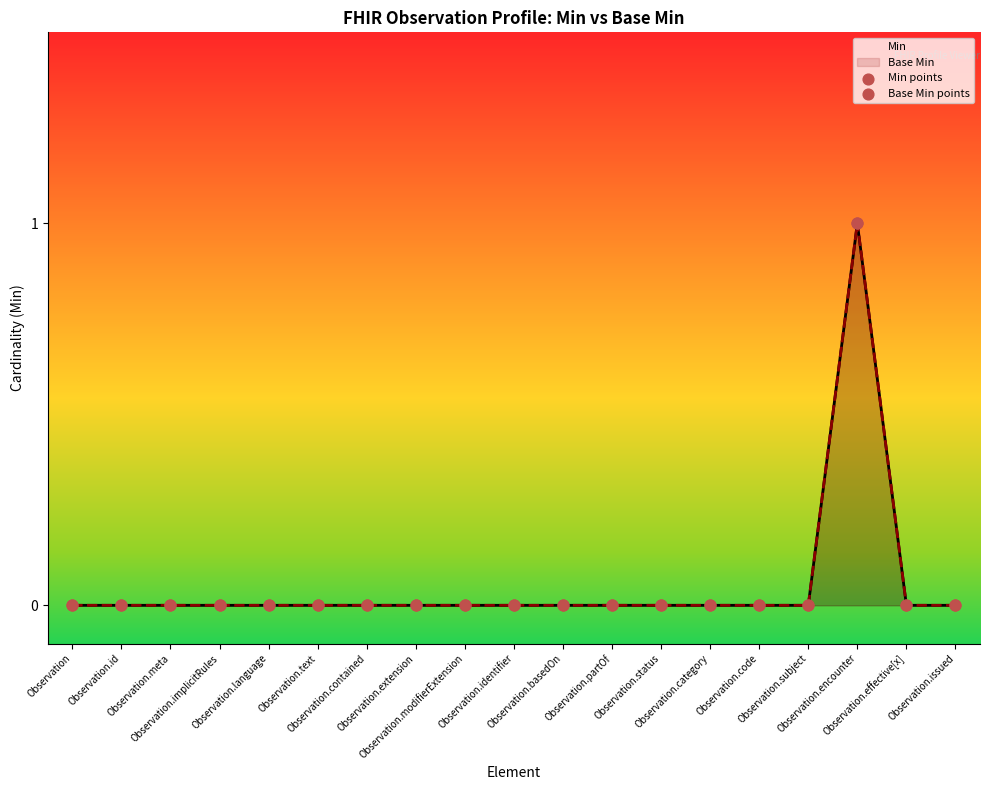

Which series contains the lowest Y value?

Min